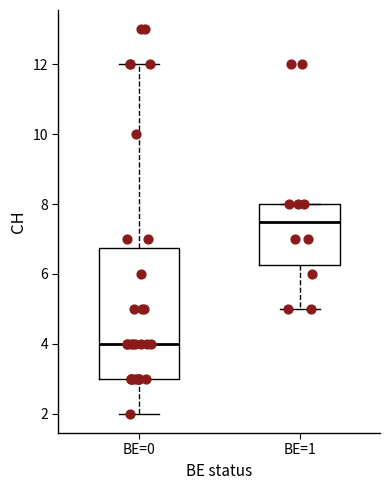

Which box's median line is the lowest?

BE=0